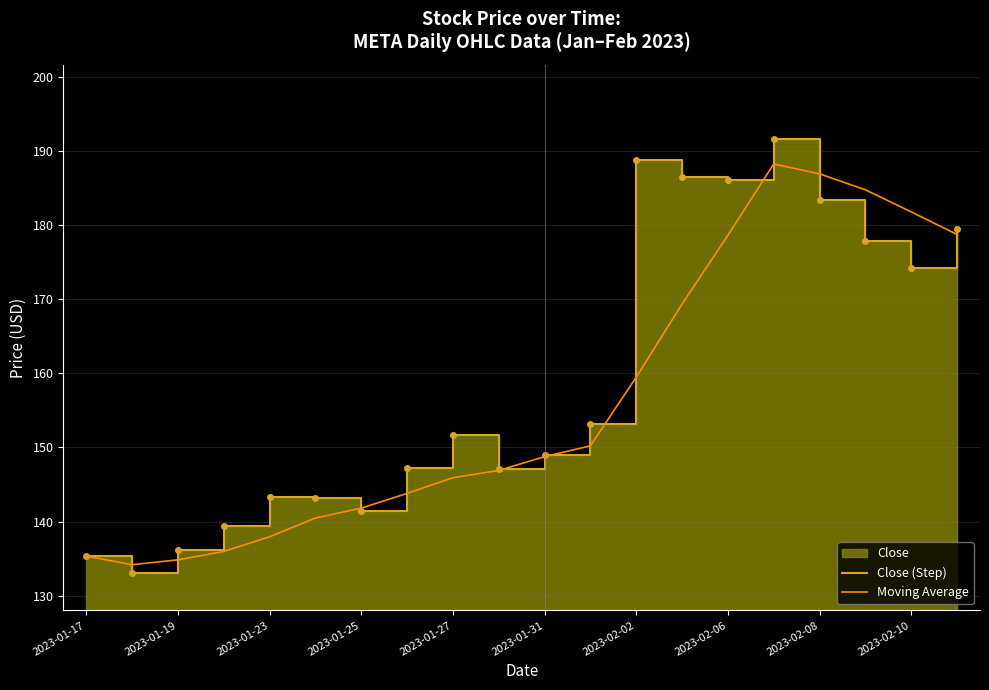

Which series has the largest total across all categories?

Close (Step)